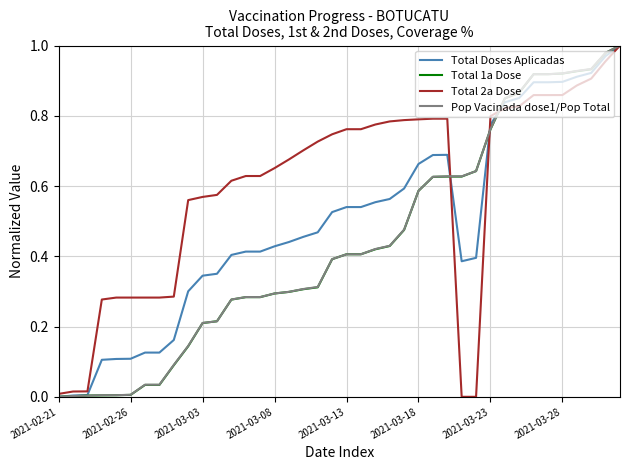

What is the highest value of the Total 2a Dose series?

1.0